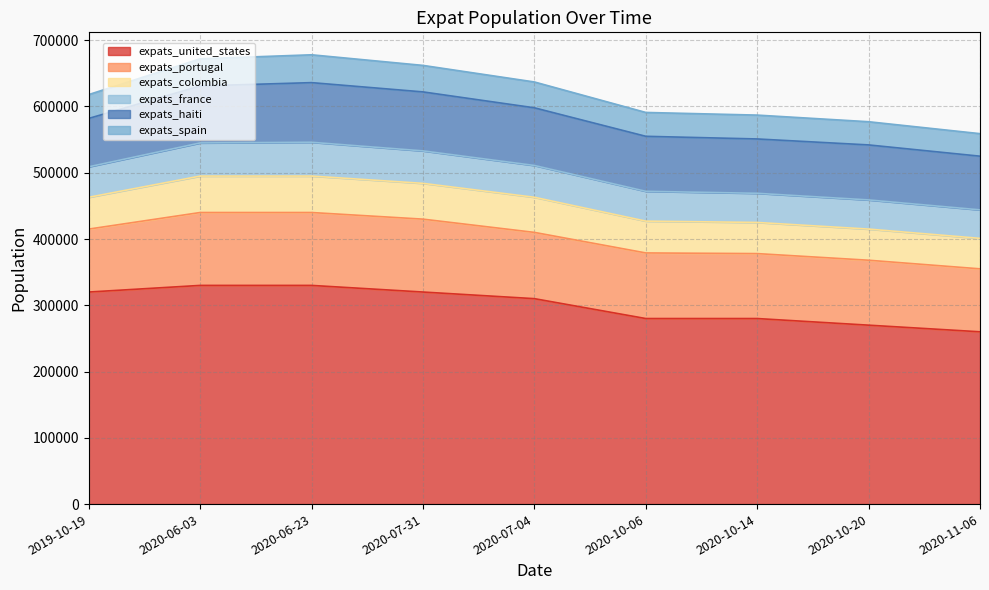

What is the difference between the maximum and minimum values in the expats_portugal series?

15000